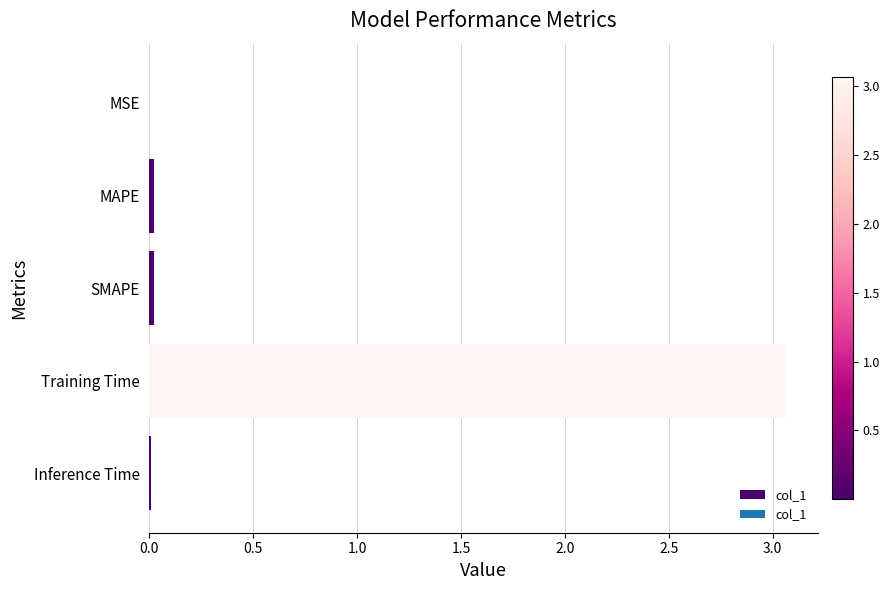

Which label corresponds to the largest value in the chart?

Training Time